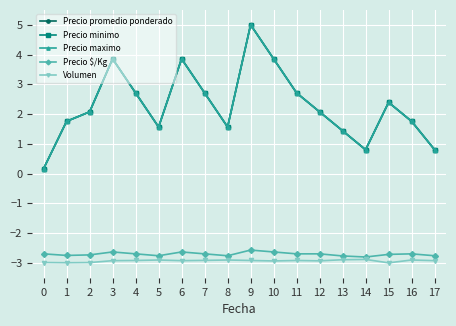

Rank the series by their maximum value, from lowest to highest.

Volumen, Precio $/Kg, Precio promedio ponderado, Precio minimo, Precio maximo